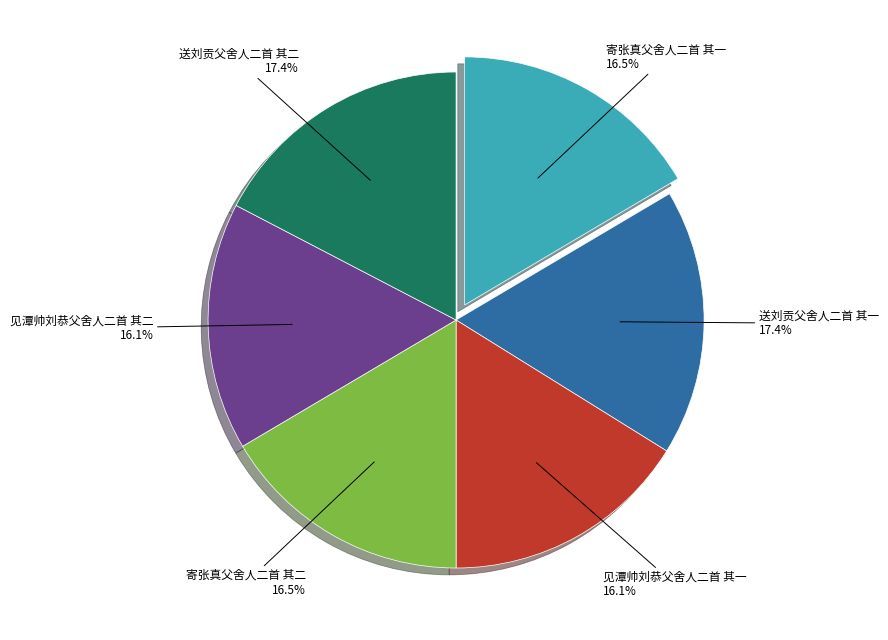

Which has a higher value, 见潭帅刘恭父舍人二首 其一 or 送刘贡父舍人二首 其一?

送刘贡父舍人二首 其一